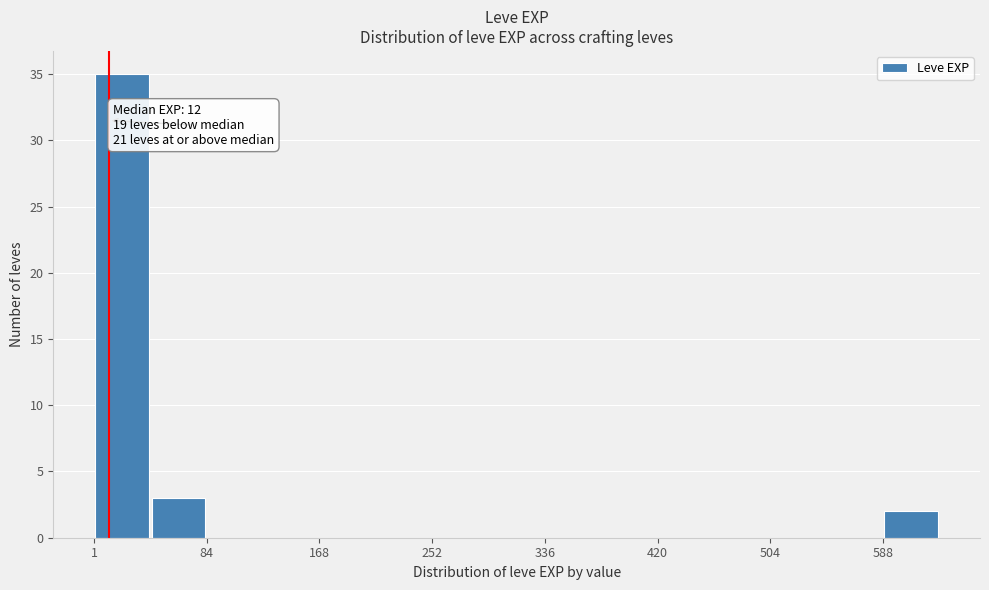

Over which range of the x-axis is the bar tallest?

0 to 40